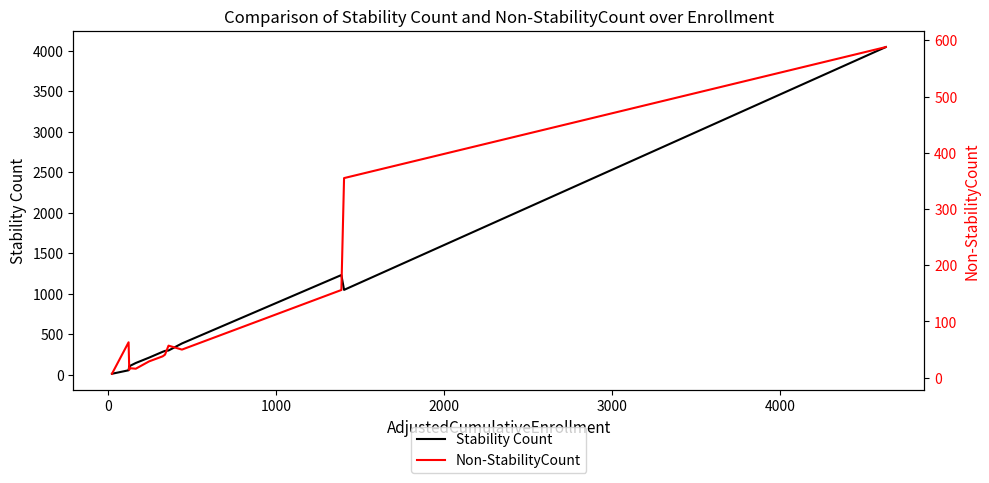

What is the highest value of the Stability Count series?

4044